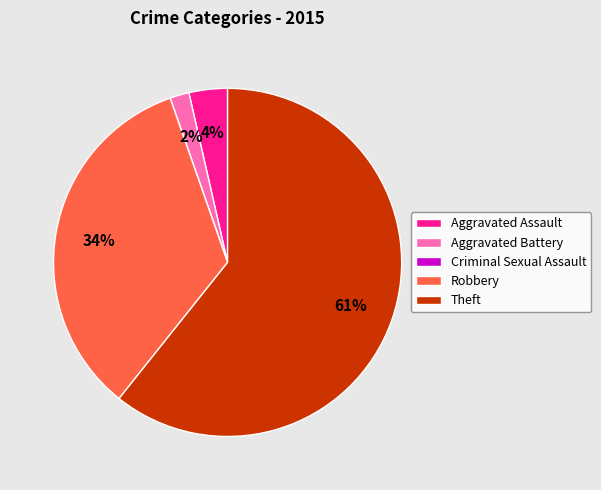

True or false: Aggravated Assault accounts for 4% of the total.

True